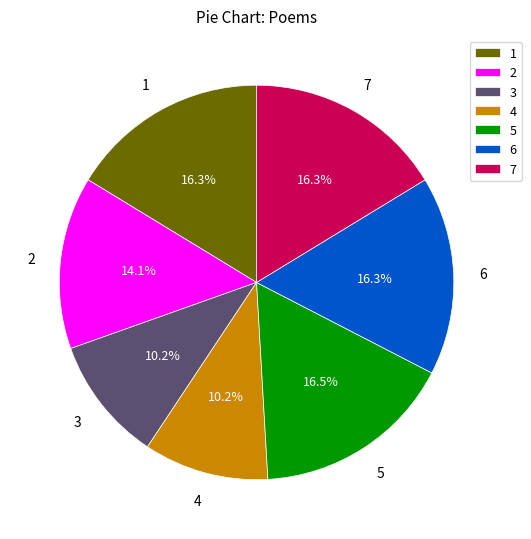

How many slices are in this pie chart?

7